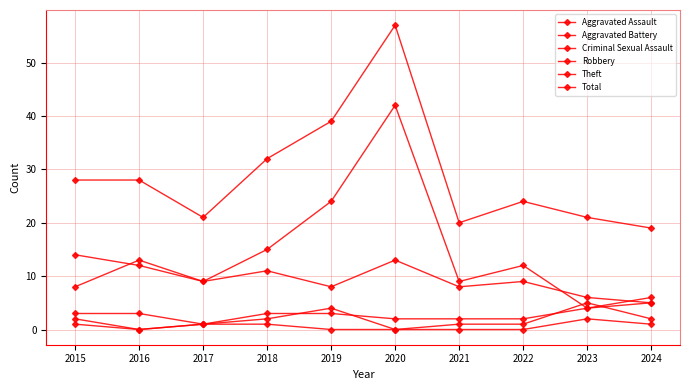

How many lines are shown in the chart?

6